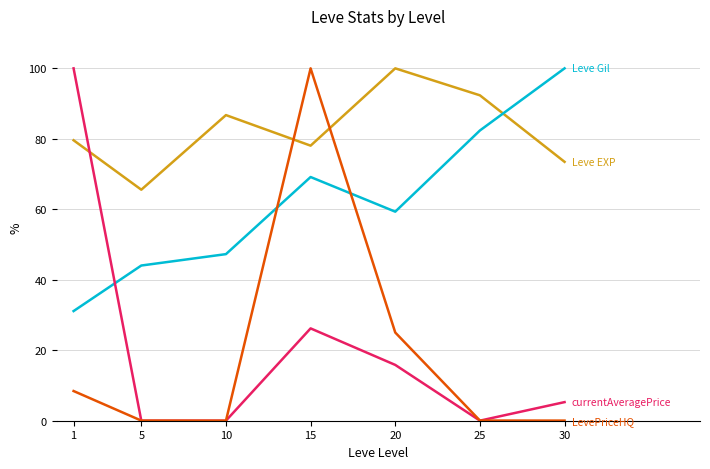

What is the difference between the highest and lowest values at 1?

91.6